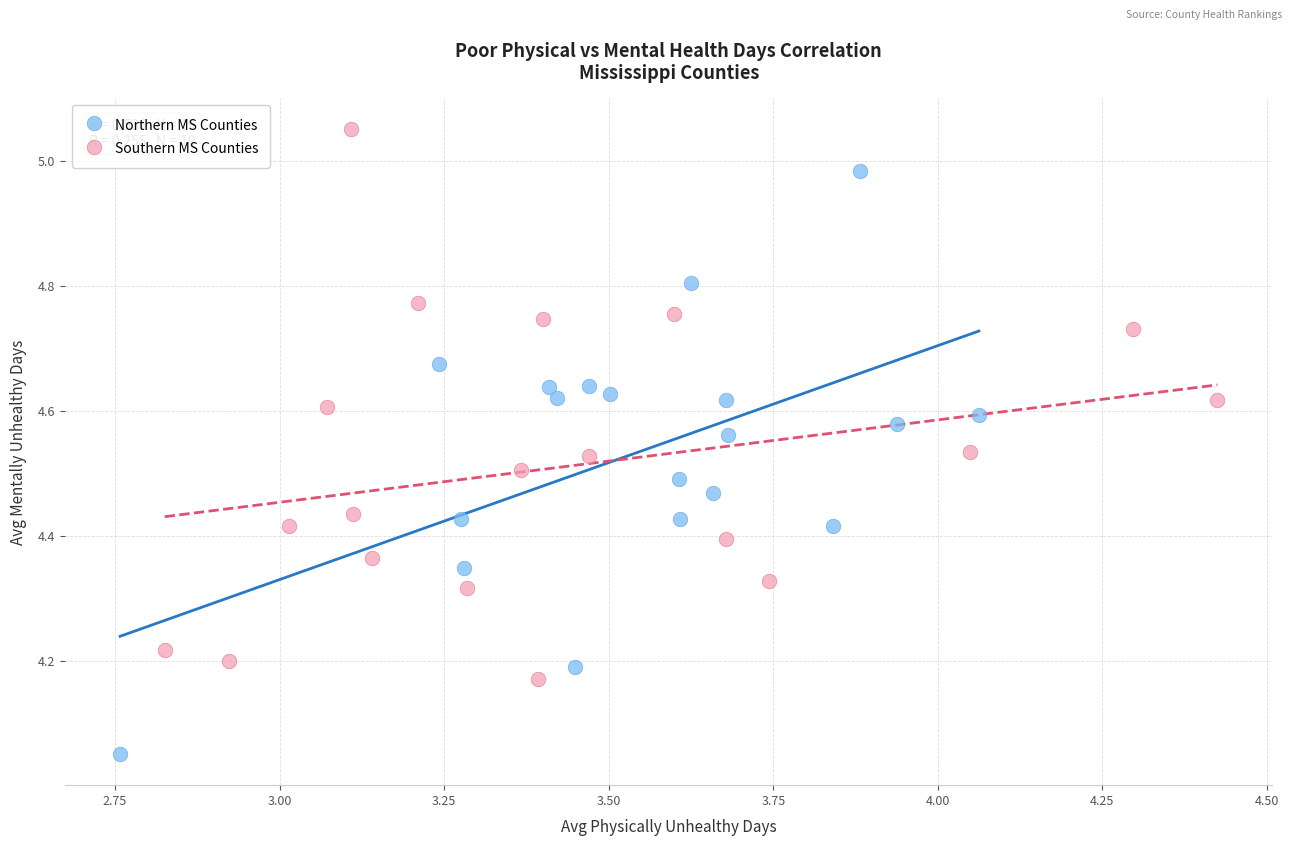

Which series reaches the maximum Y coordinate?

Southern MS Counties